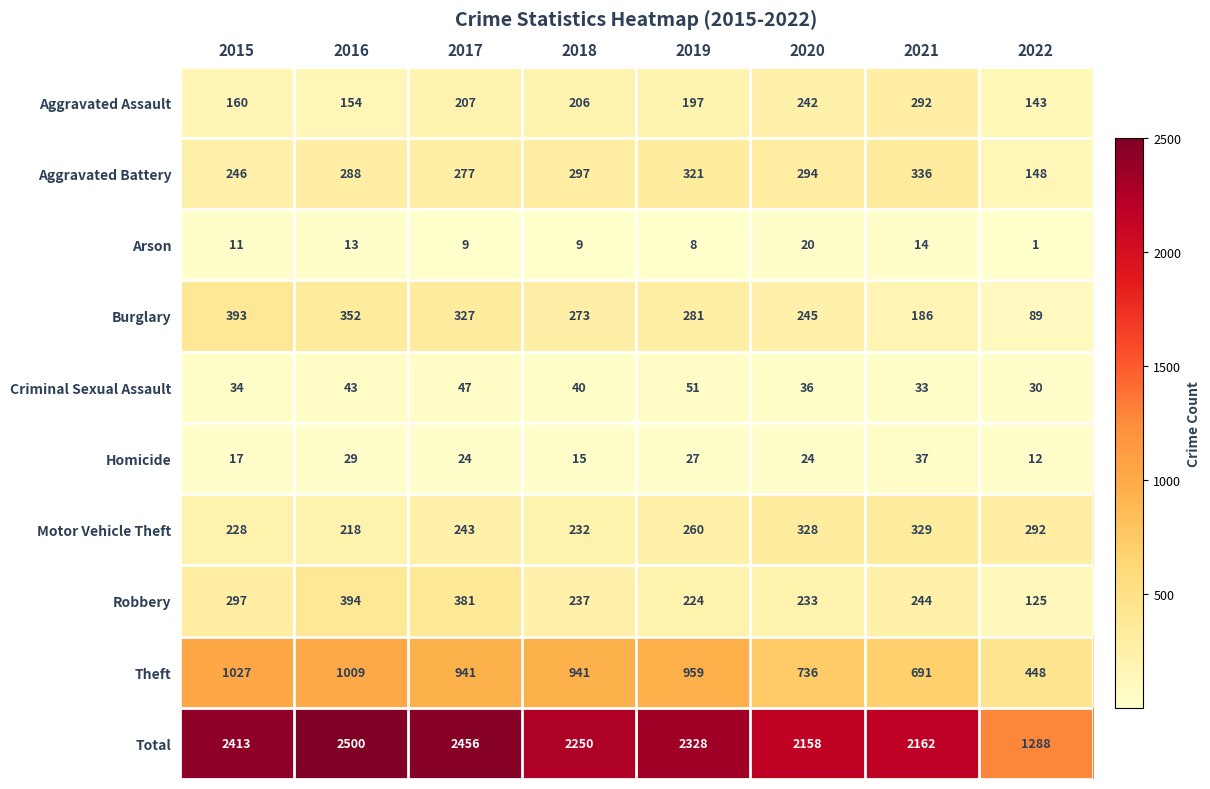

At how many categories does at least one series exceed 1985?

7